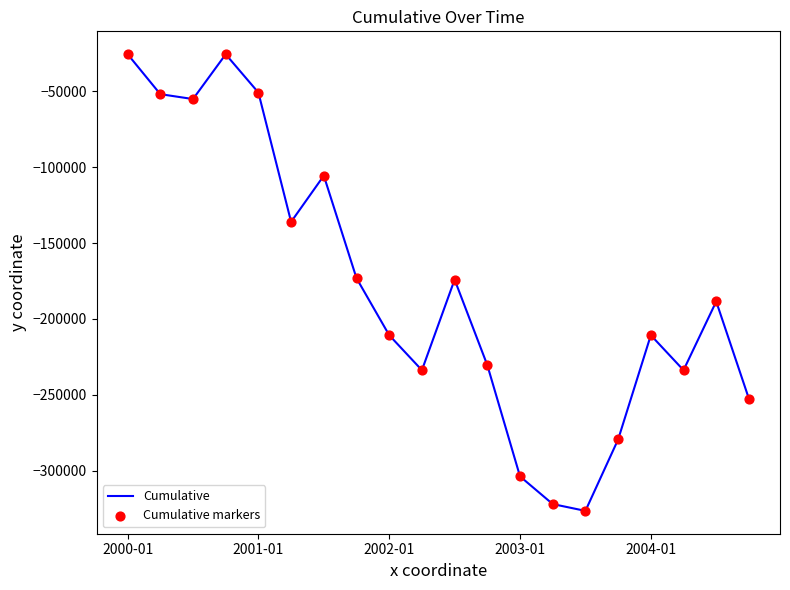

What is the minimum value shown in the chart?

-326546.5